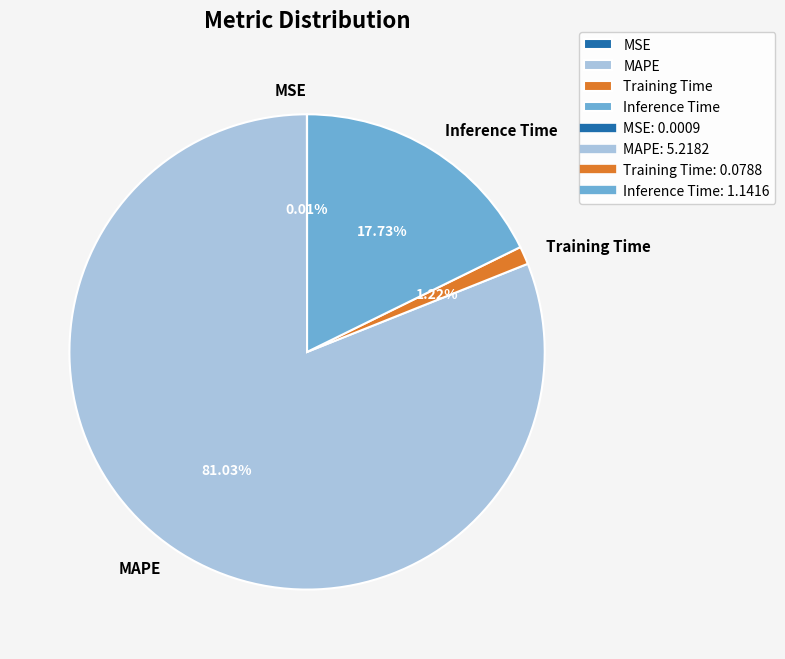

Which category has the biggest portion of the pie?

MAPE